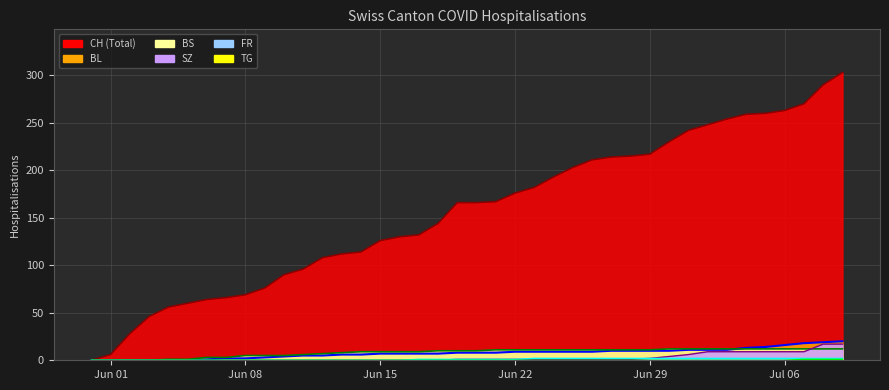

How many lines are shown in the chart?

6